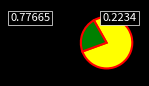

Does any single category account for the majority?

Yes